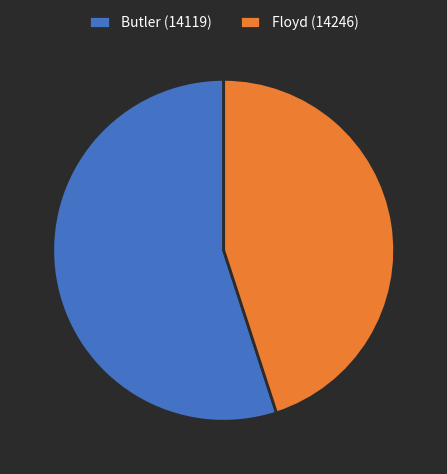

Which slice is the smallest?

Floyd (14246)